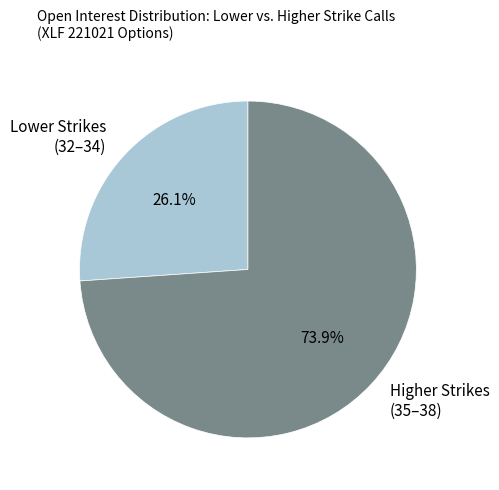

Which slice is the largest?

Higher Strikes (35–38)